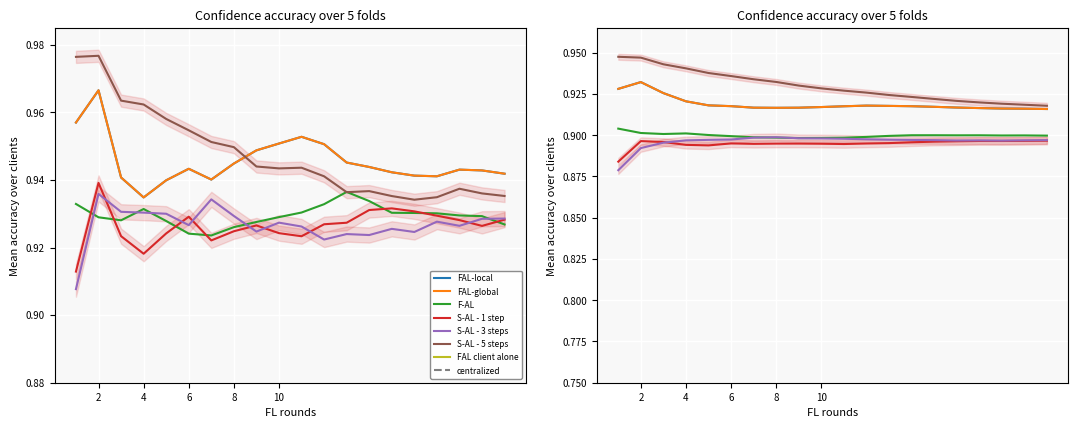

What is the smallest value displayed?

0.9